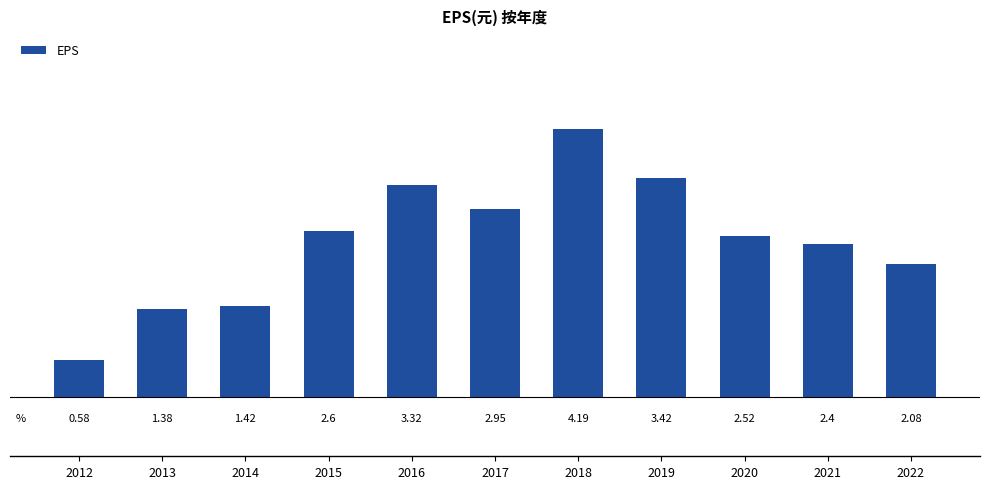

What is the change in value from 2012 to 2016?

+2.7